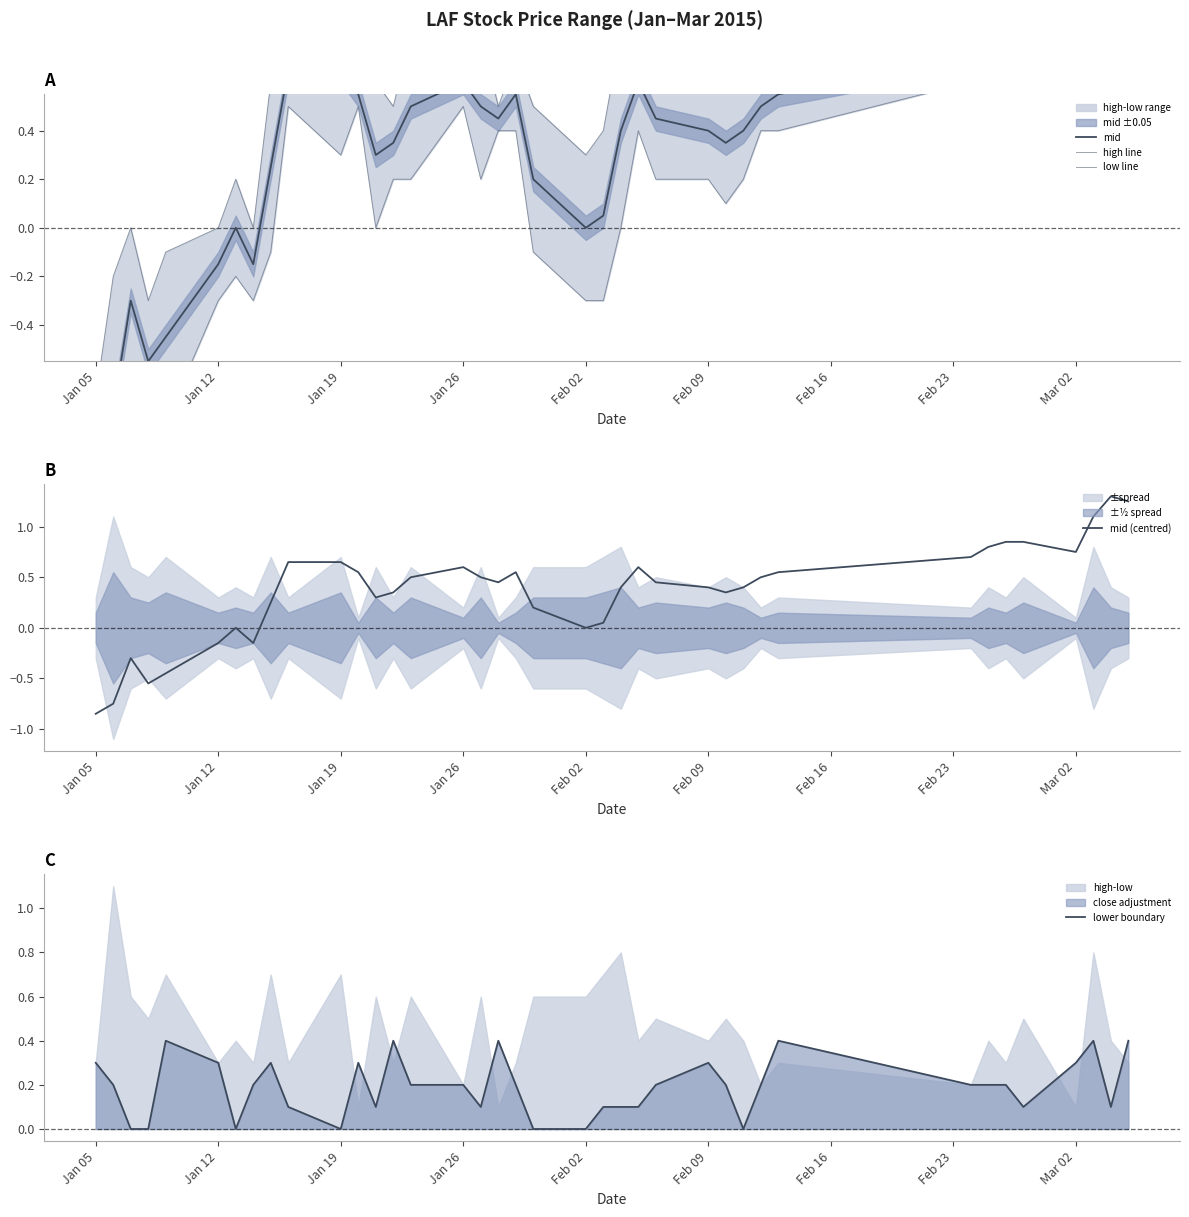

What is the maximum value for mid (centred)?

1.3